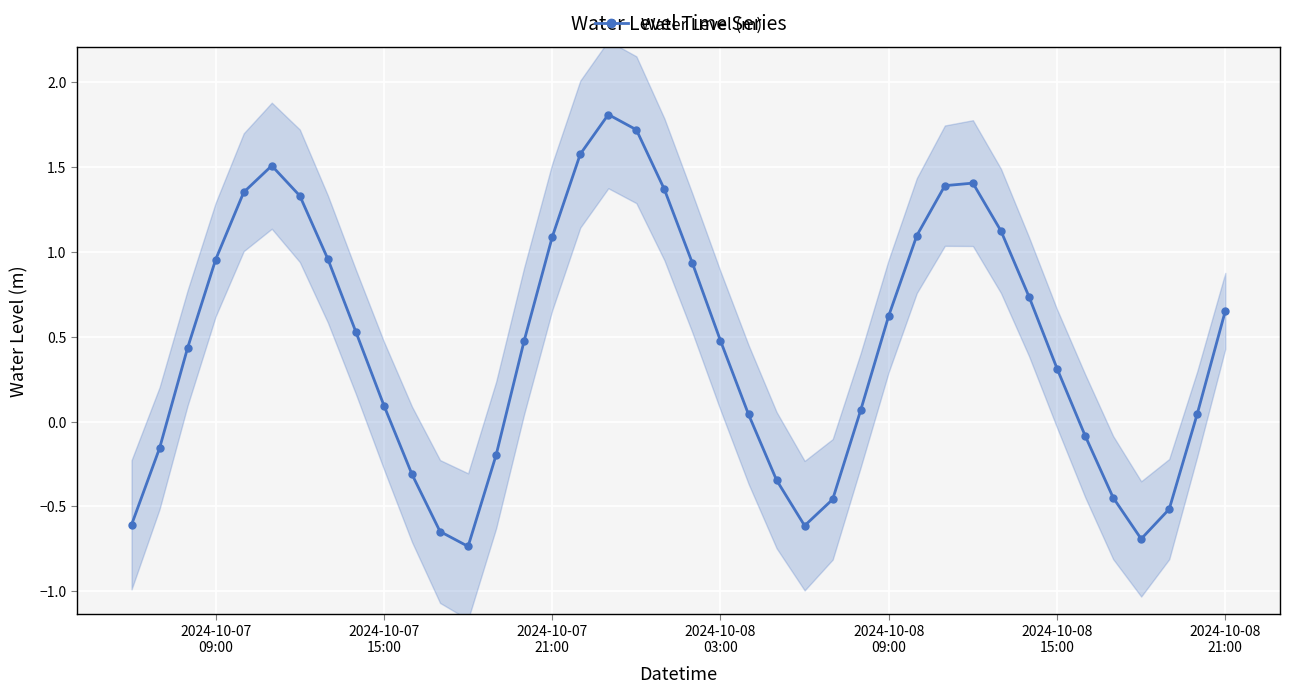

What is the sum of all values?

18.3